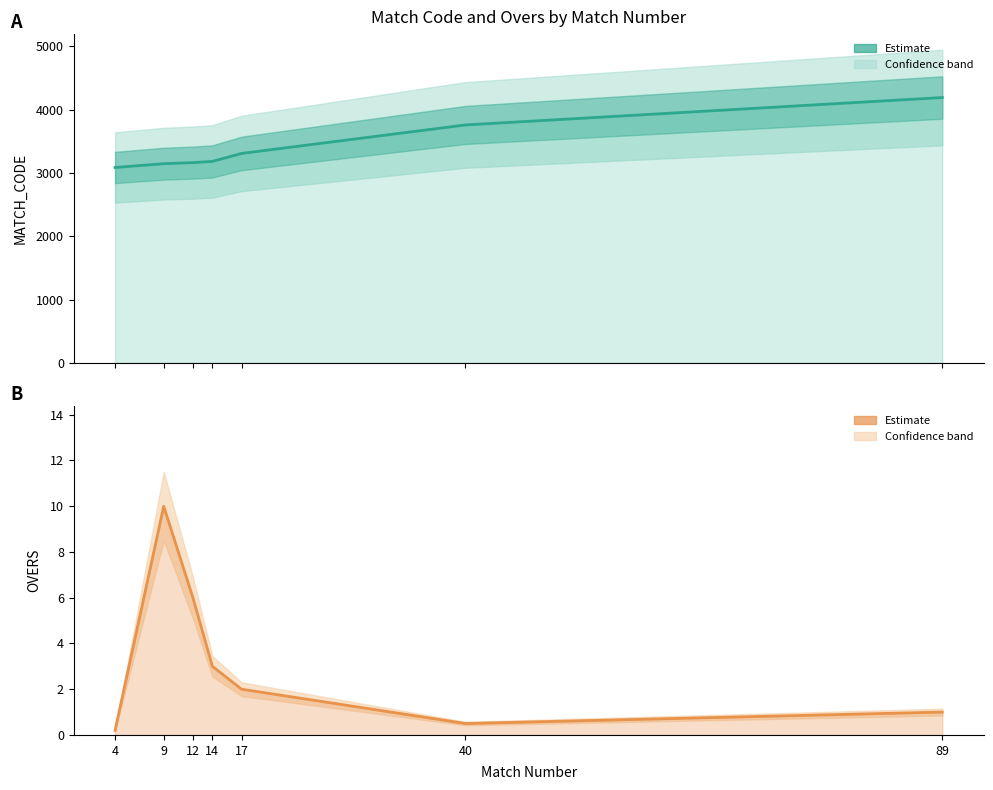

True or false: OVERS and MATCH_CODE intersect in this chart.

False